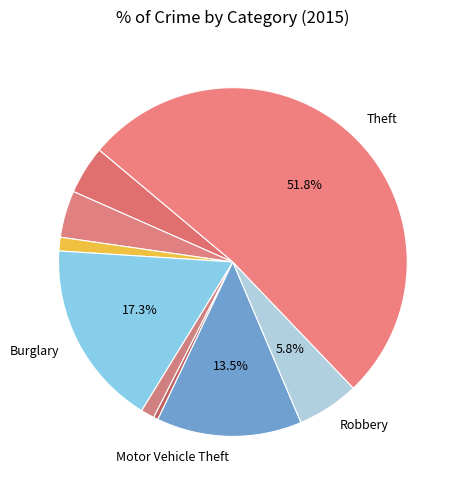

What is the smallest slice in the pie chart?

Homicide